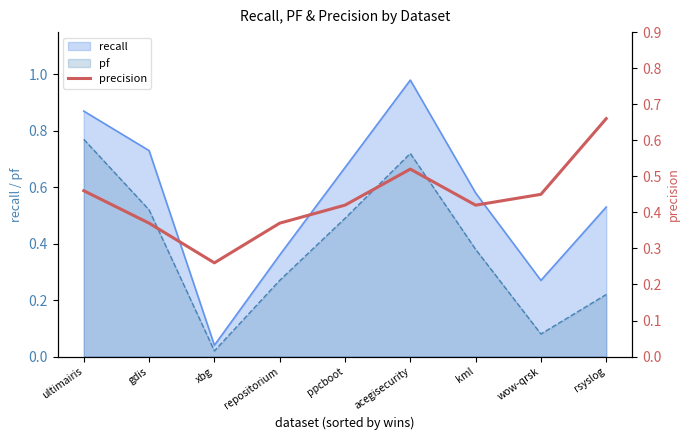

How many data points does each series have?

9